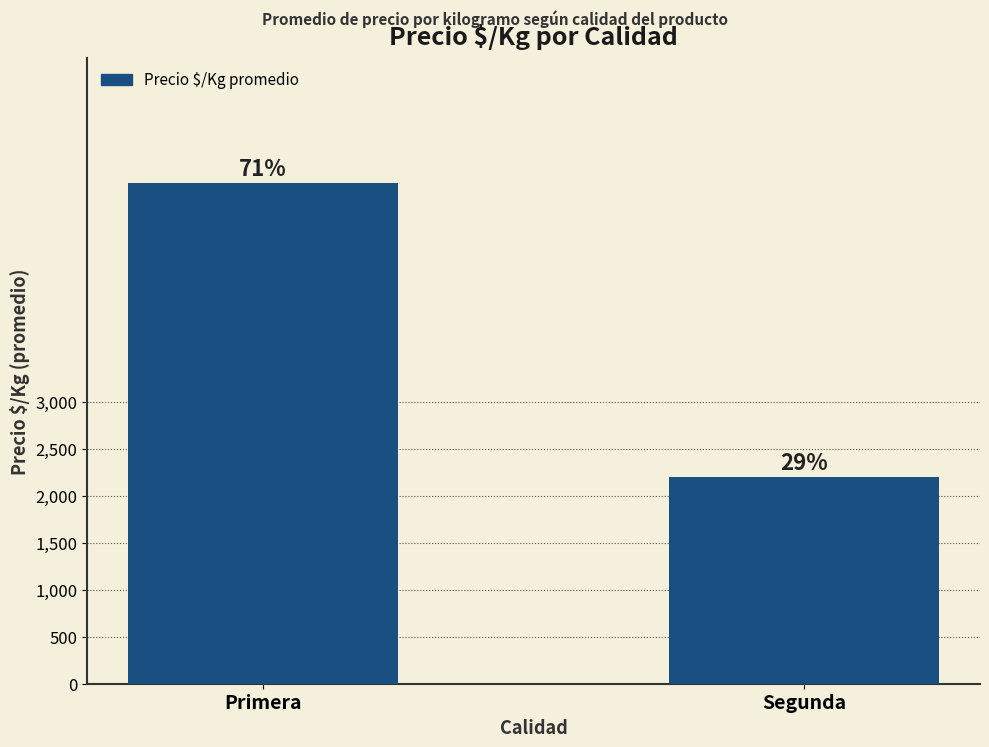

What is the smallest value displayed?

2203